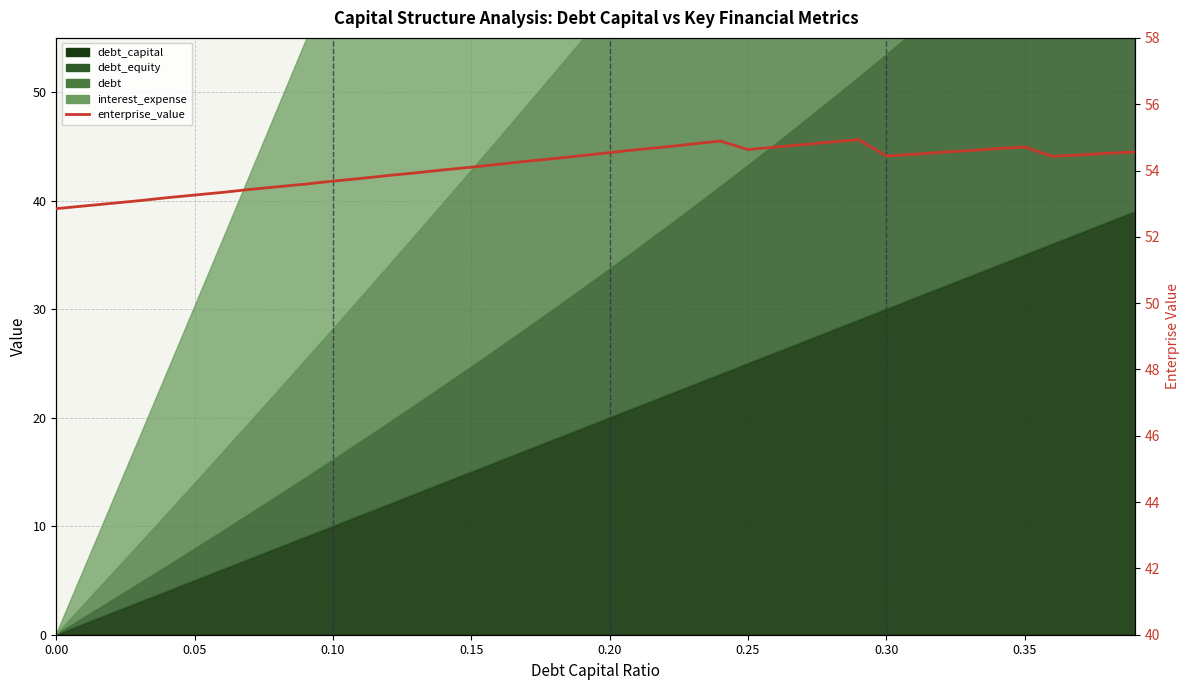

How many lines are shown in the chart?

1